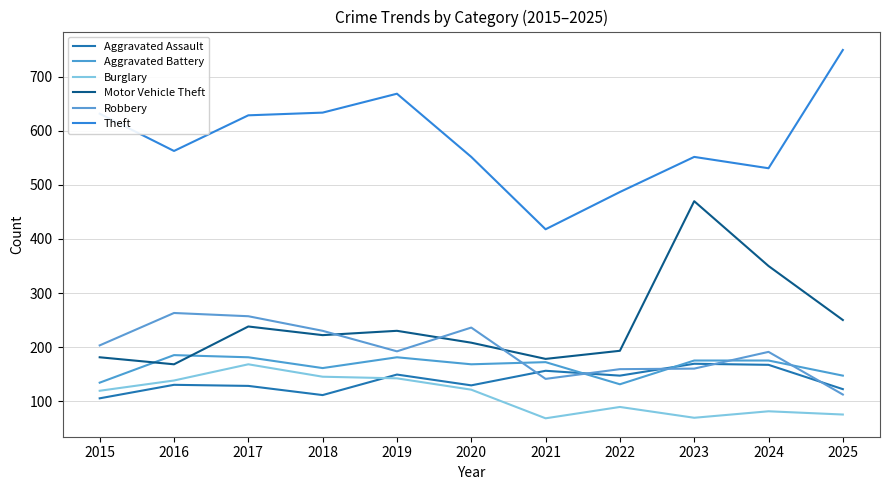

At which category is the sum across all series the highest?

2017